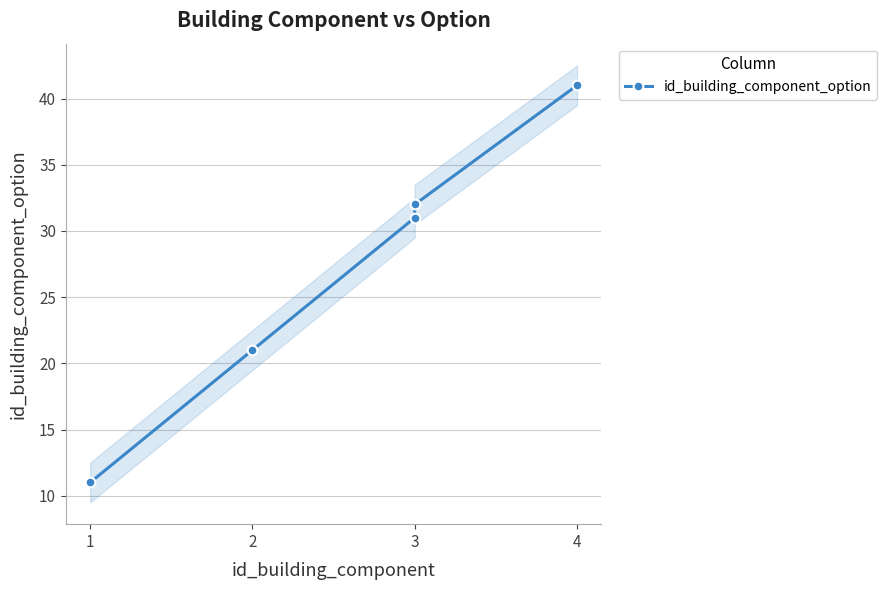

At which category does the chart reach its minimum across all series?

1